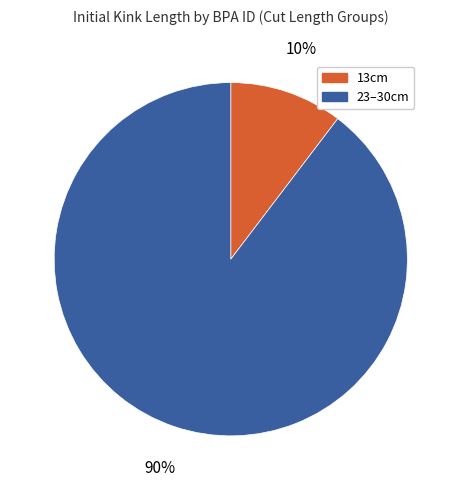

Do 13cm and 23–30cm together represent more than half of the pie?

Yes